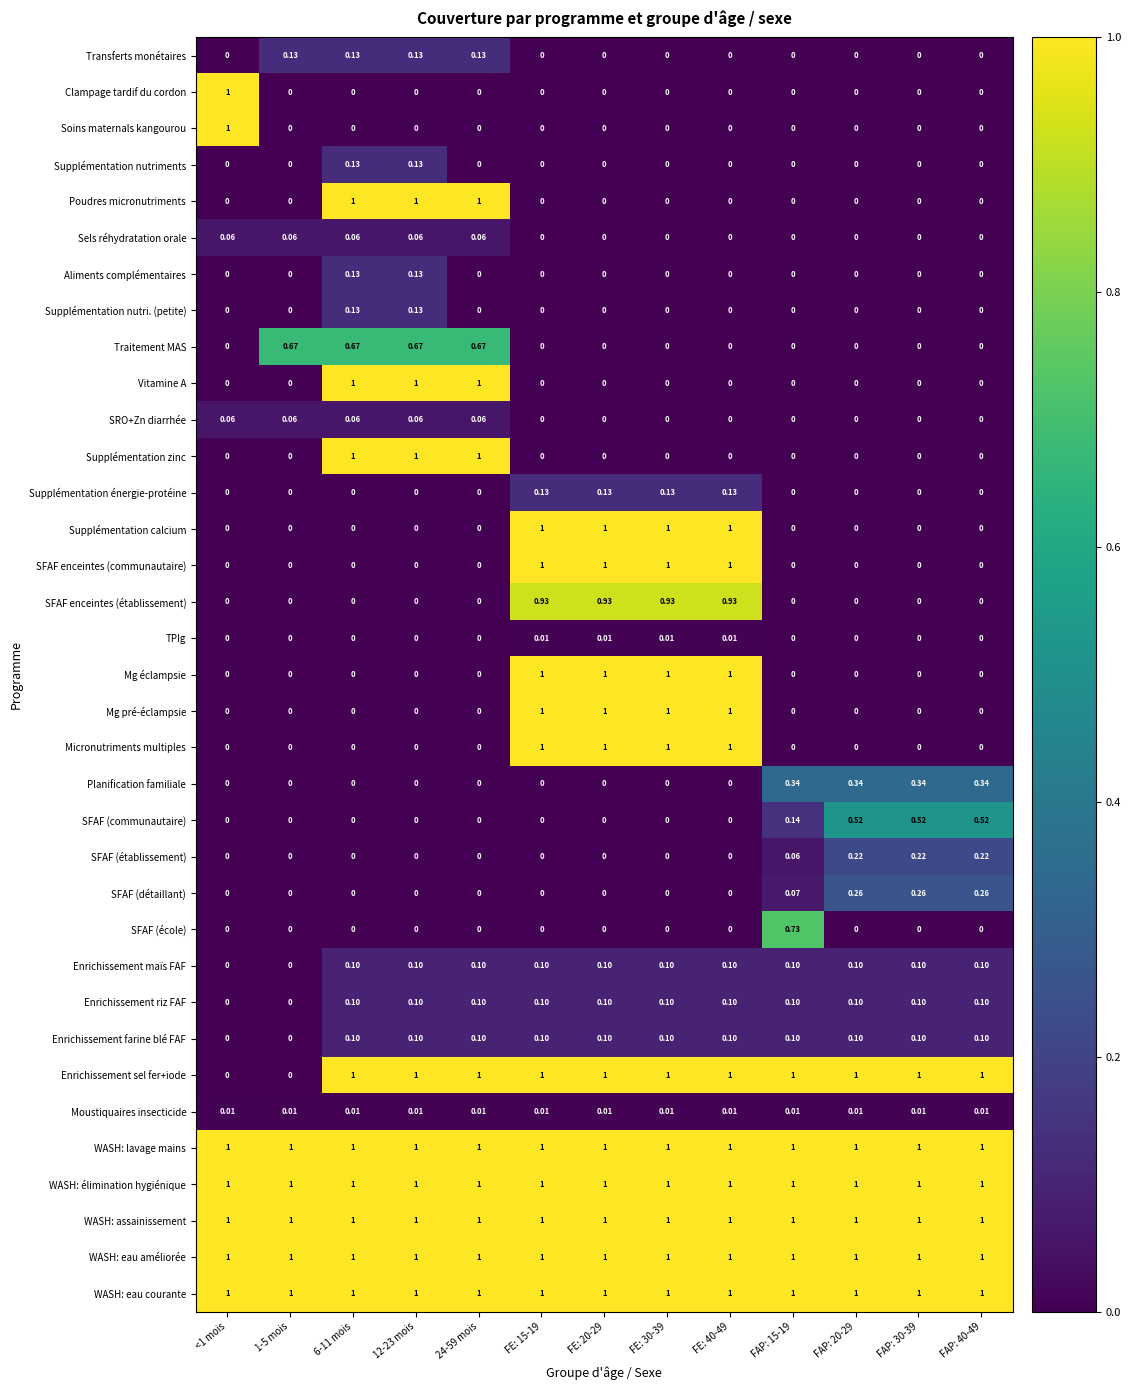

What is the total value across all series at FE: 40-49?

12.4